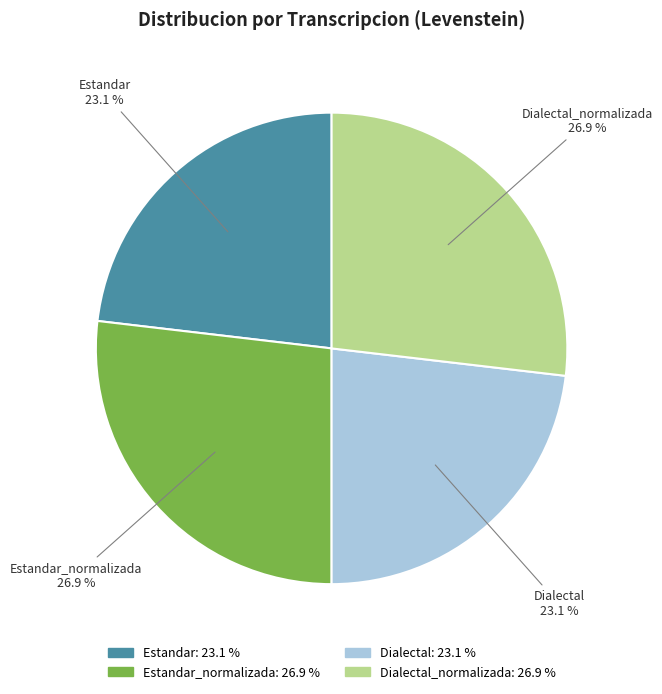

Combined, what portion of the pie is Dialectal_normalizada and Dialectal?

50.0%